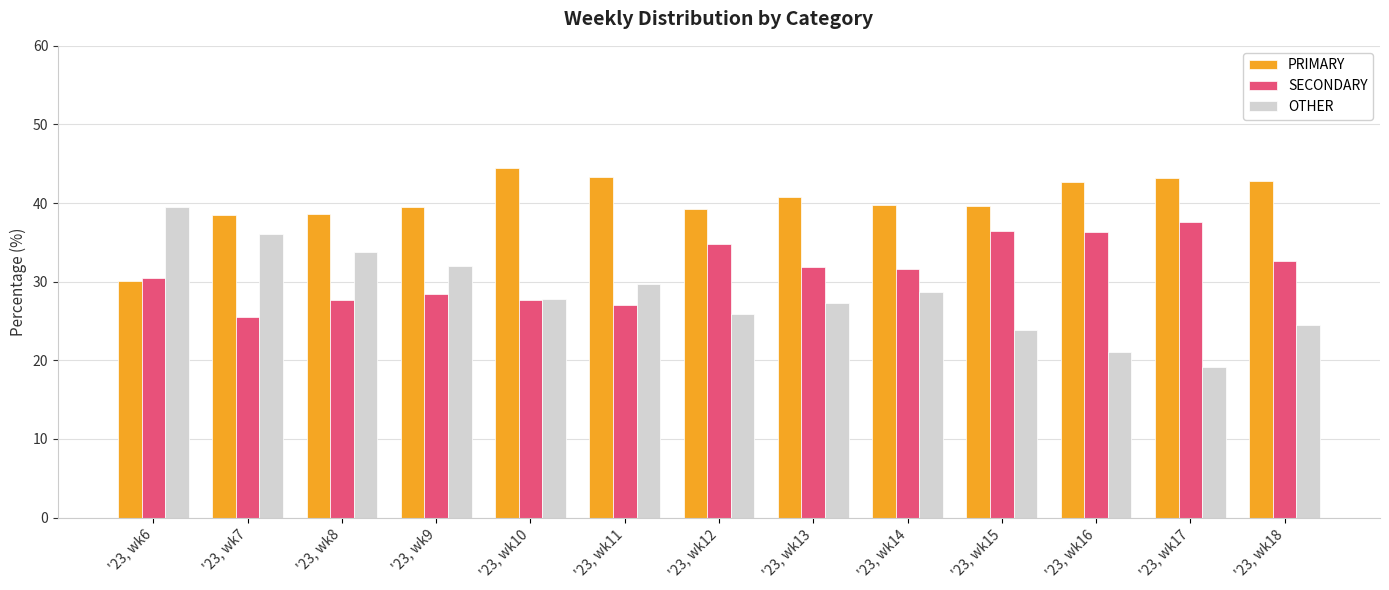

What is the difference between the second highest and second lowest values in the OTHER series?

15.0